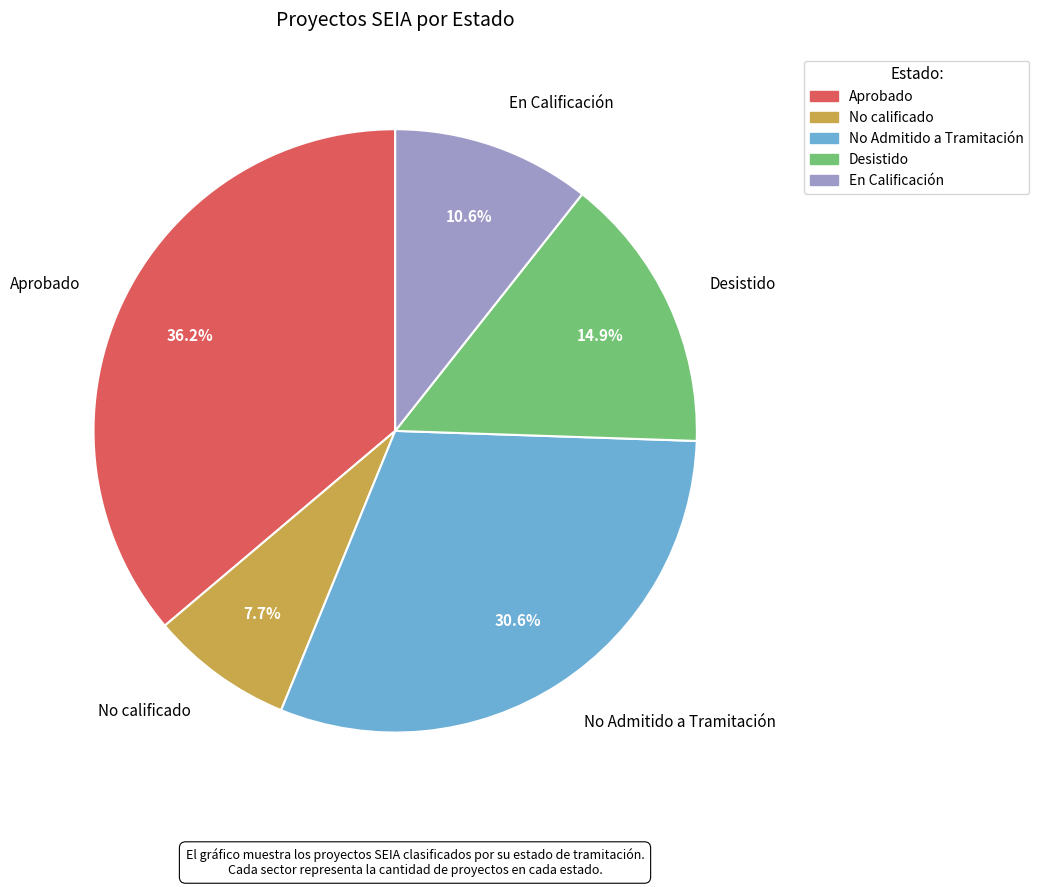

True or false: Desistido accounts for 15% of the total.

True